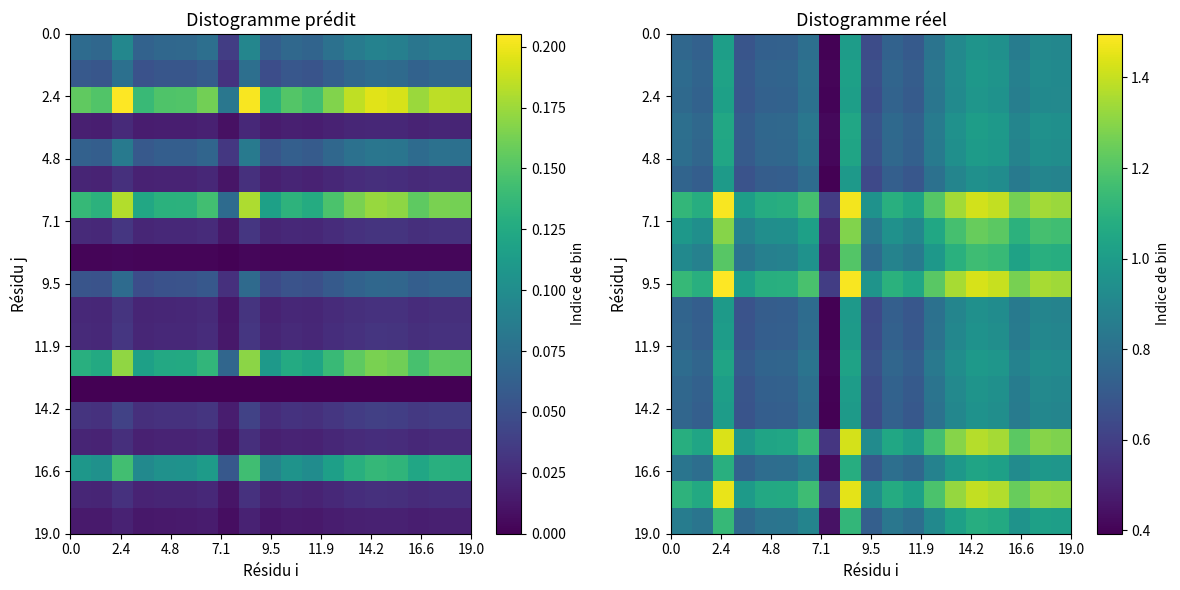

At how many categories does at least one series exceed 1?

17